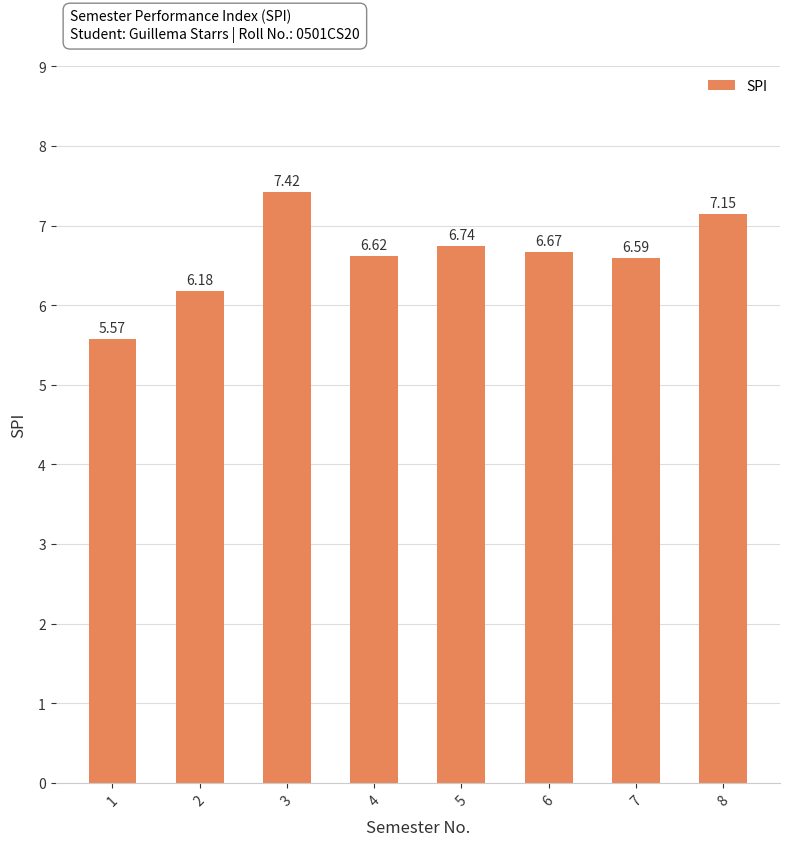

True or false: the data shows 6.7 at 5.

True